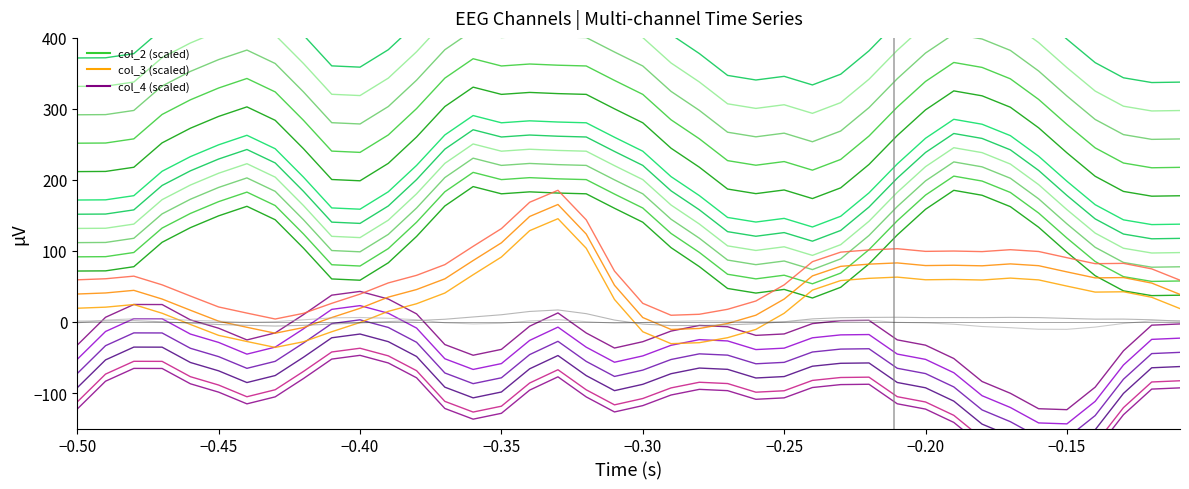

Is the value of ch_baseline at −0.15 greater than the value of ch_orange_0 at 15?

No